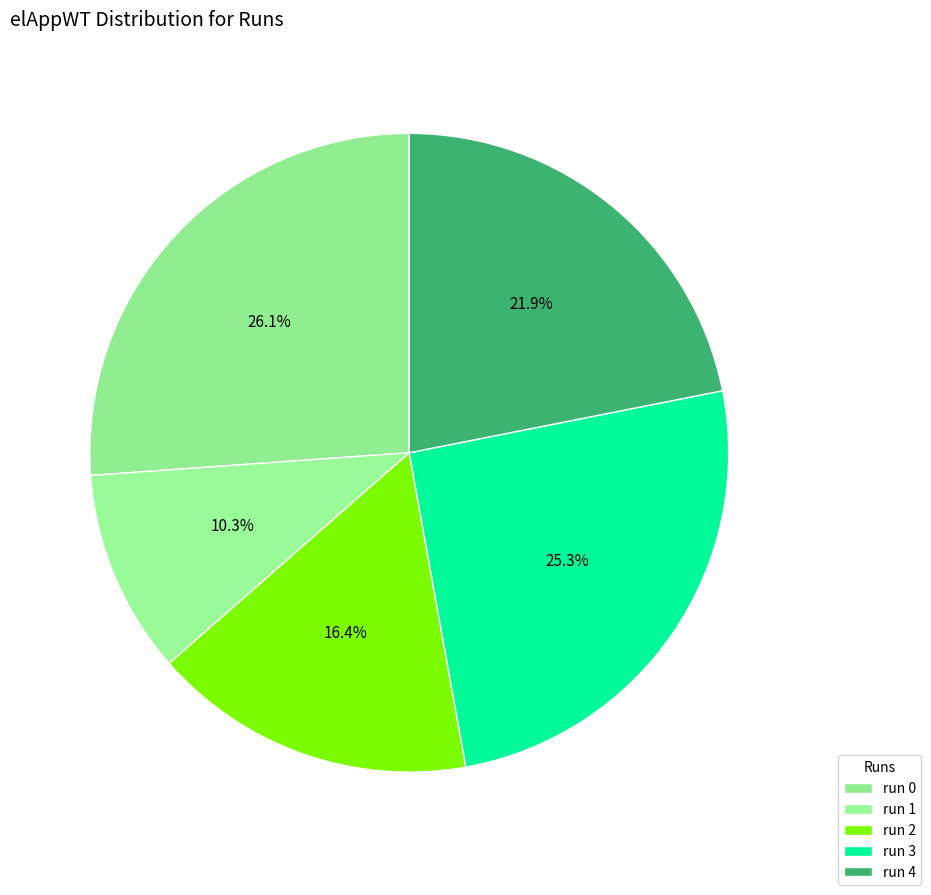

Count the number of slices in the pie.

5